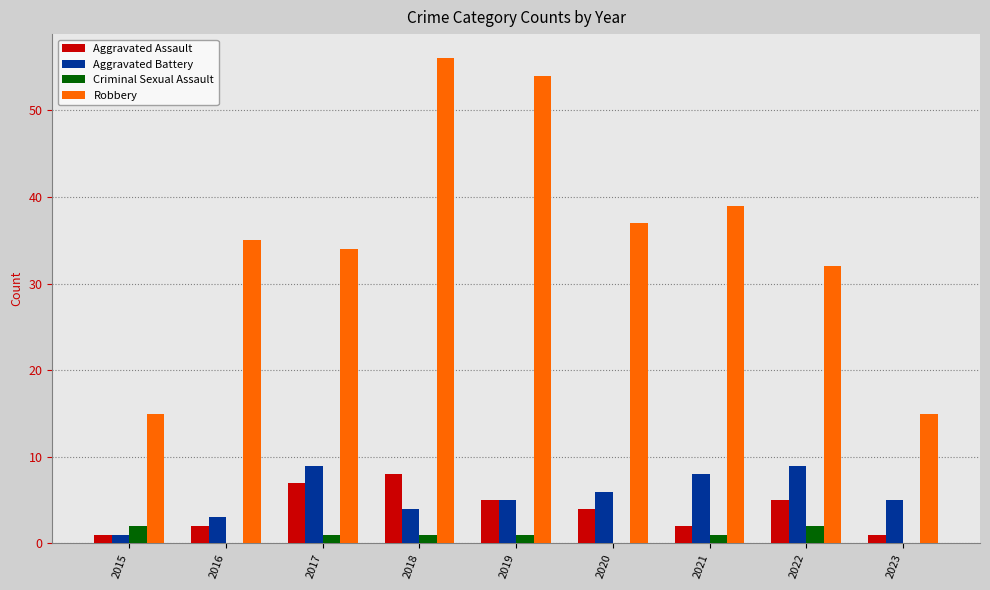

What is the maximum value for Aggravated Battery?

9